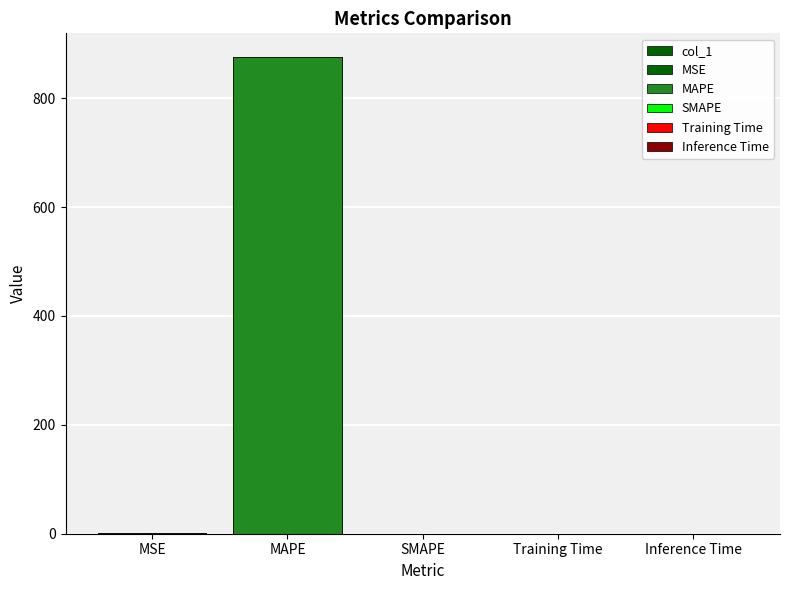

Are the bars horizontal?

No